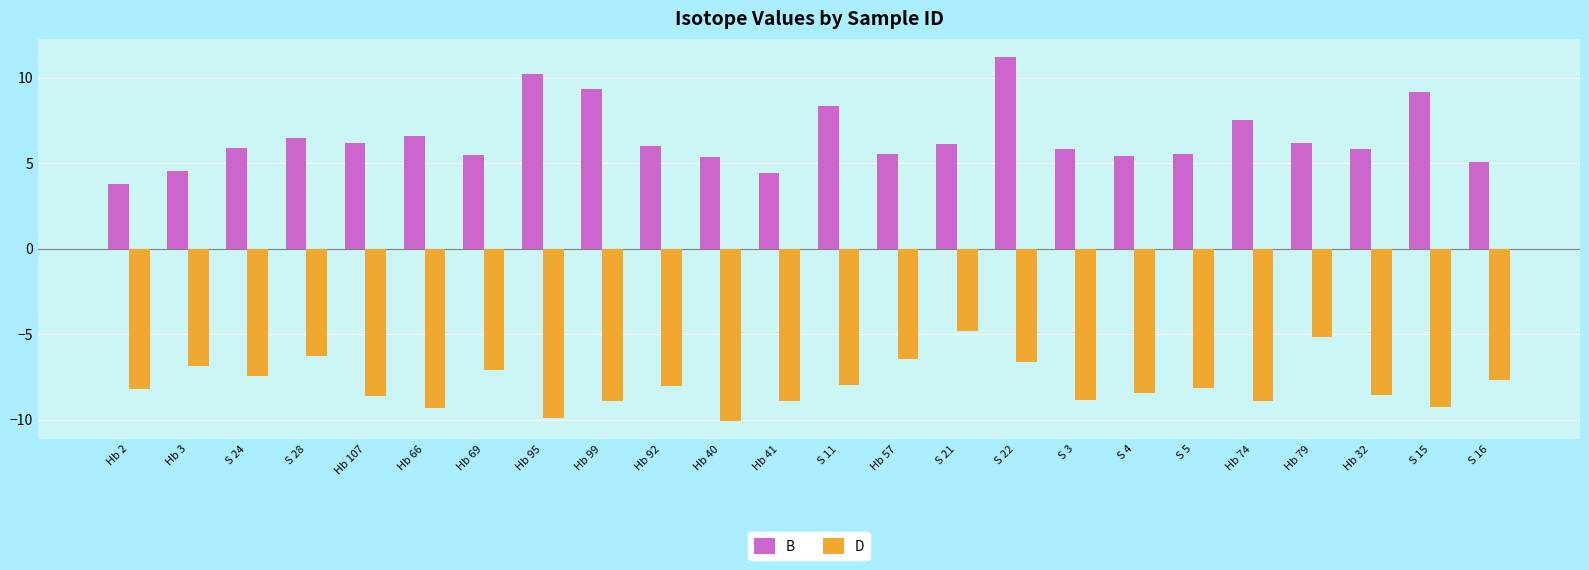

What is the difference between the maximum and minimum values in the B series?

7.4